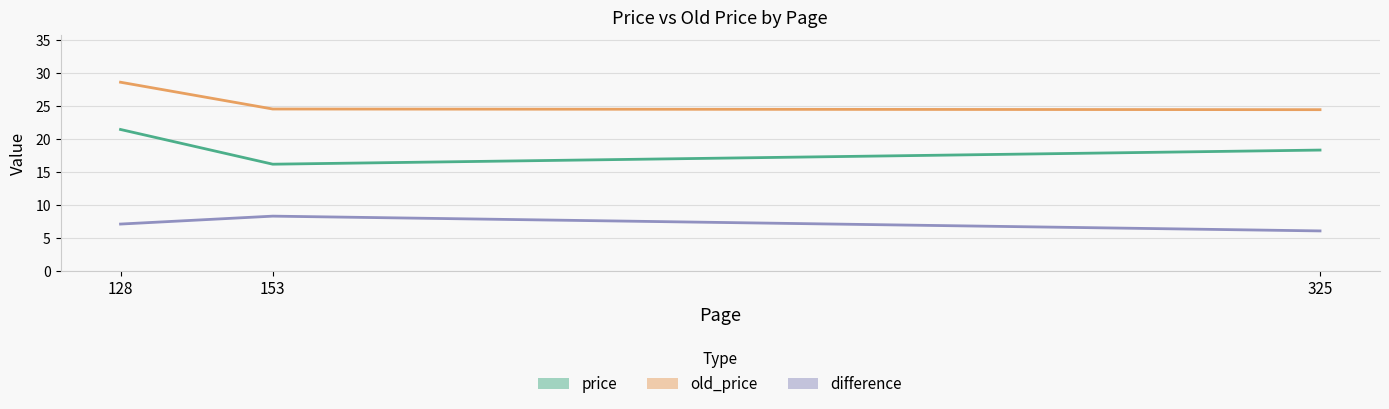

Where is old_price nearest to the value 26?

153